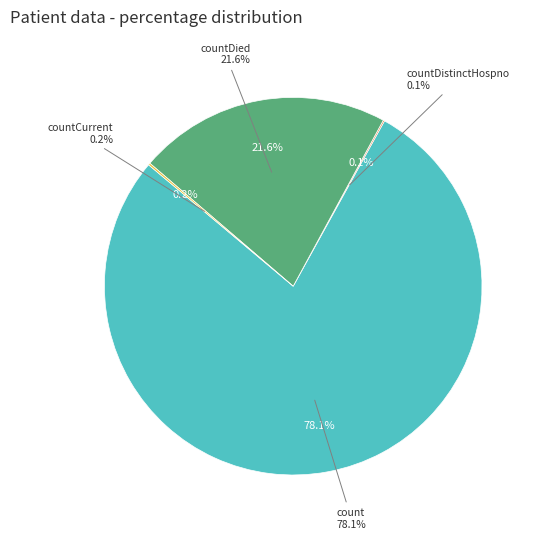

Is there any slice that represents more than half of the pie?

Yes